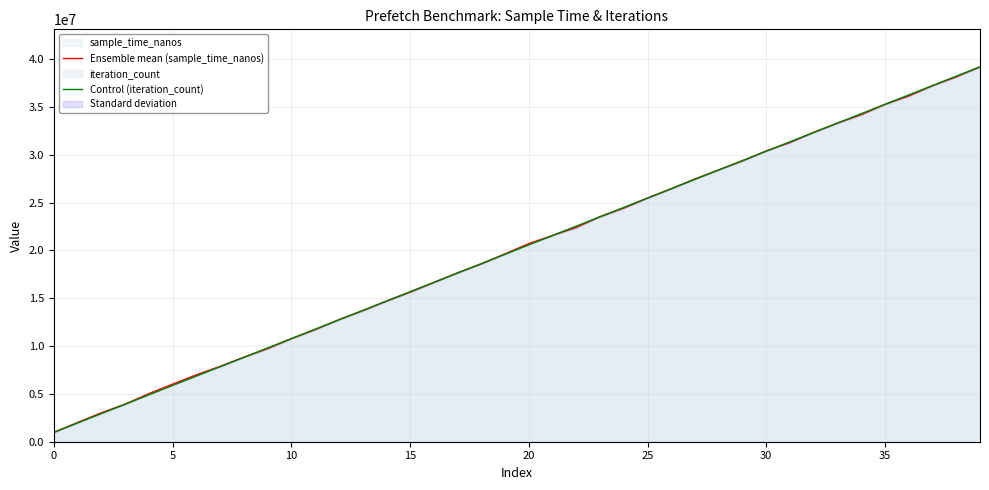

Read the Ensemble mean (sample_time_nanos) value at 38.

38142844.0